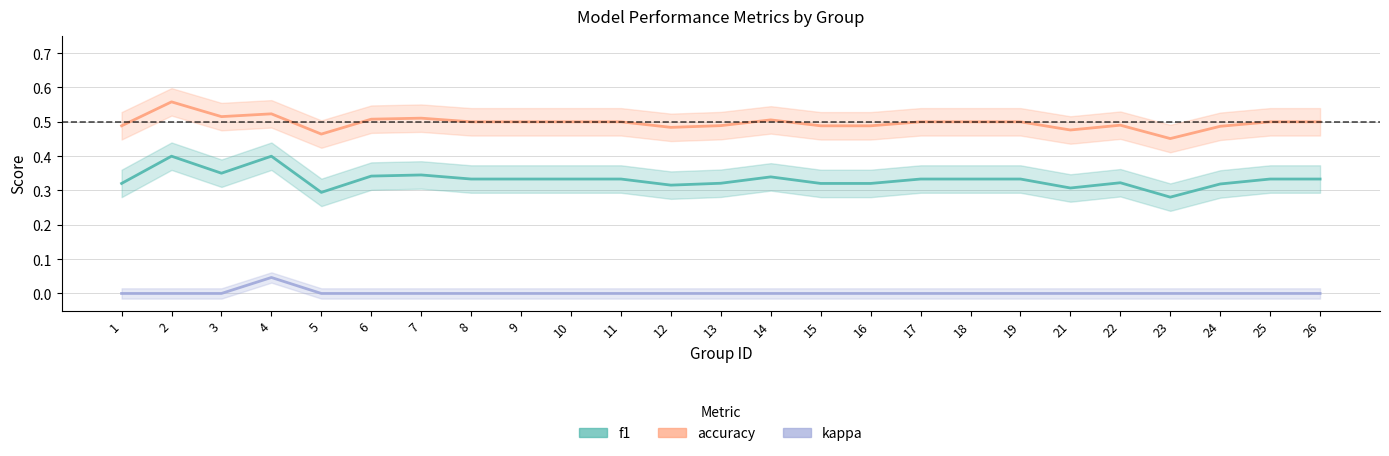

True or false: kappa and accuracy intersect in this chart.

False